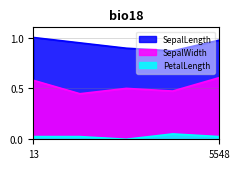

How many distinct data groups are displayed?

3